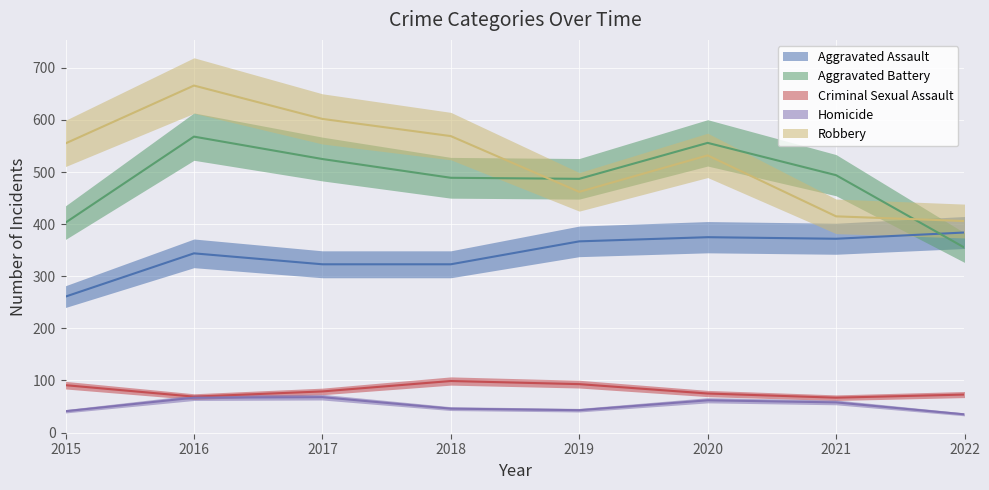

Which series ends up on top after the final intersection of Aggravated Battery and Aggravated Assault?

Aggravated Assault